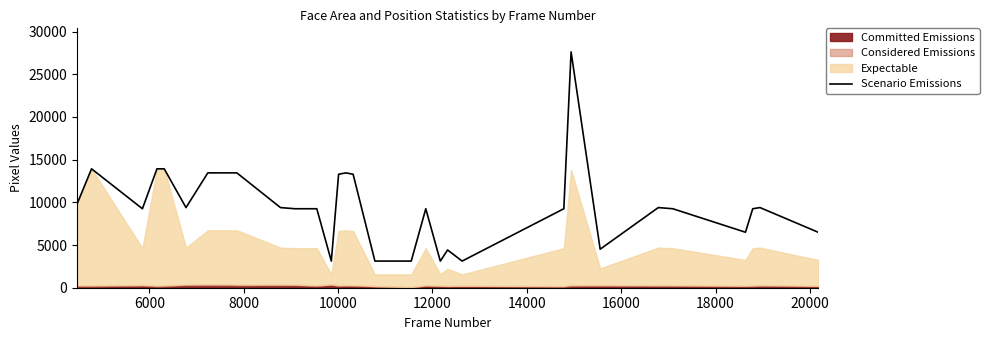

How many categories are shown in the chart?

31